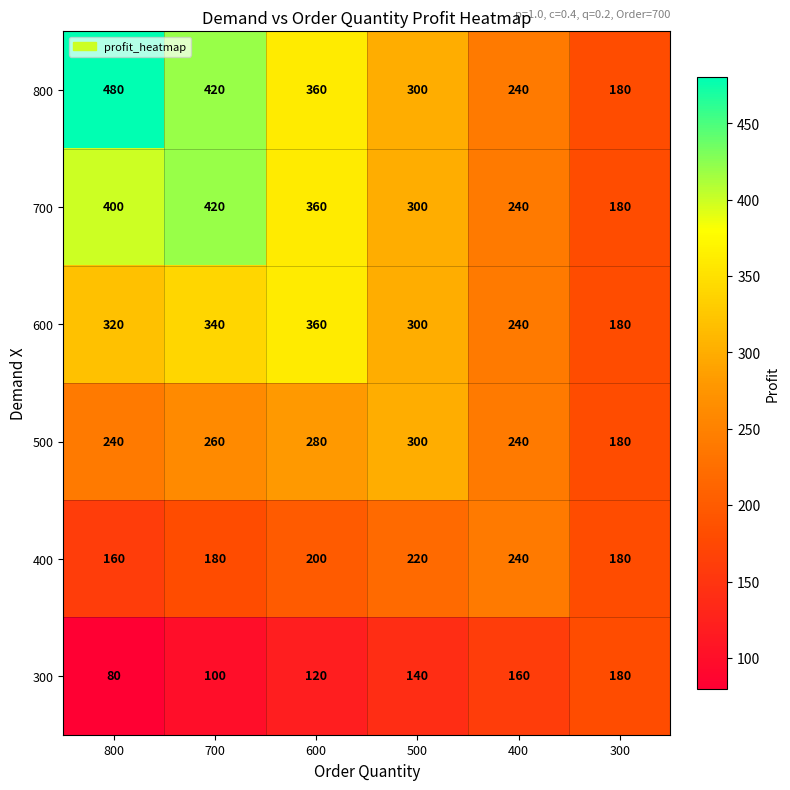

How many data points does each series have?

6